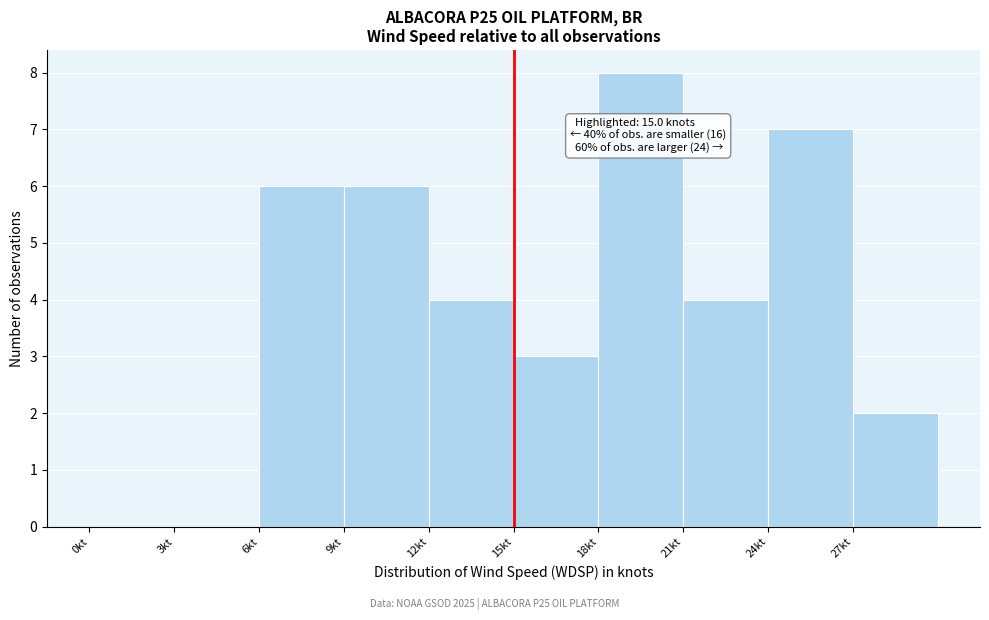

Which range on the x-axis has the tallest bar?

18 to 21